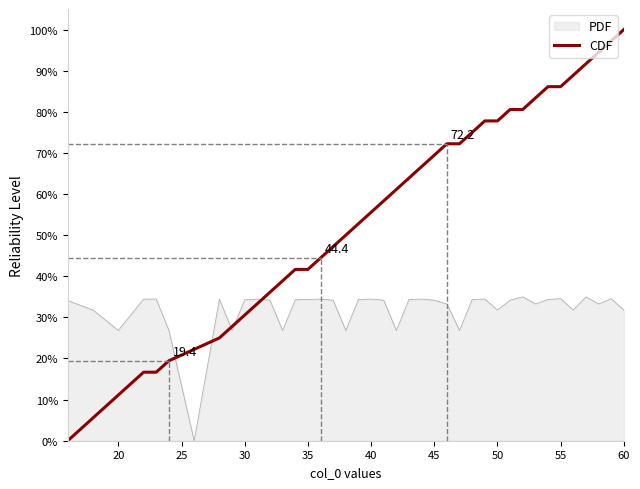

List the series in order of their peak value, highest first.

CDF, PDF